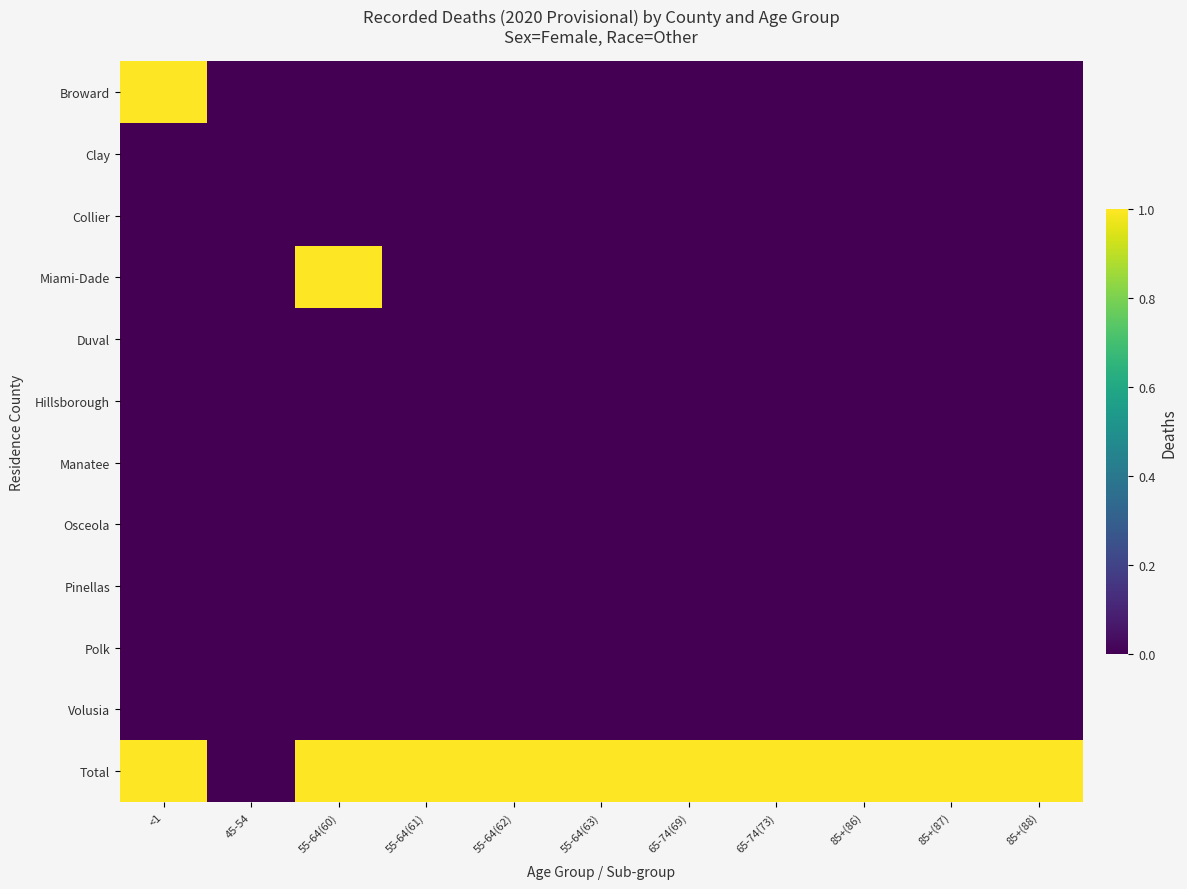

At 85+(86), list the series in order from smallest to largest.

Broward, Clay, Collier, Miami-Dade, Duval, Hillsborough, Manatee, Osceola, Pinellas, Polk, Volusia, Total